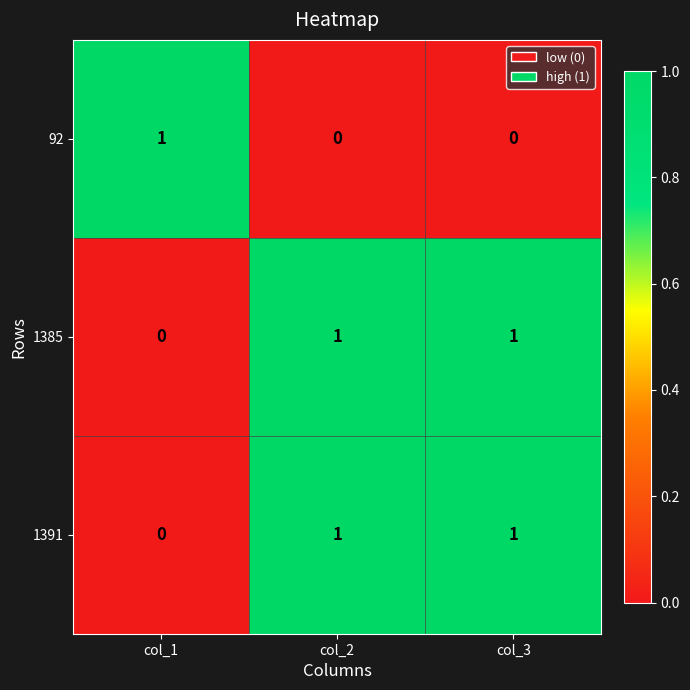

Is the value of 92 at col_2 greater than the value of 1385 at col_2?

No